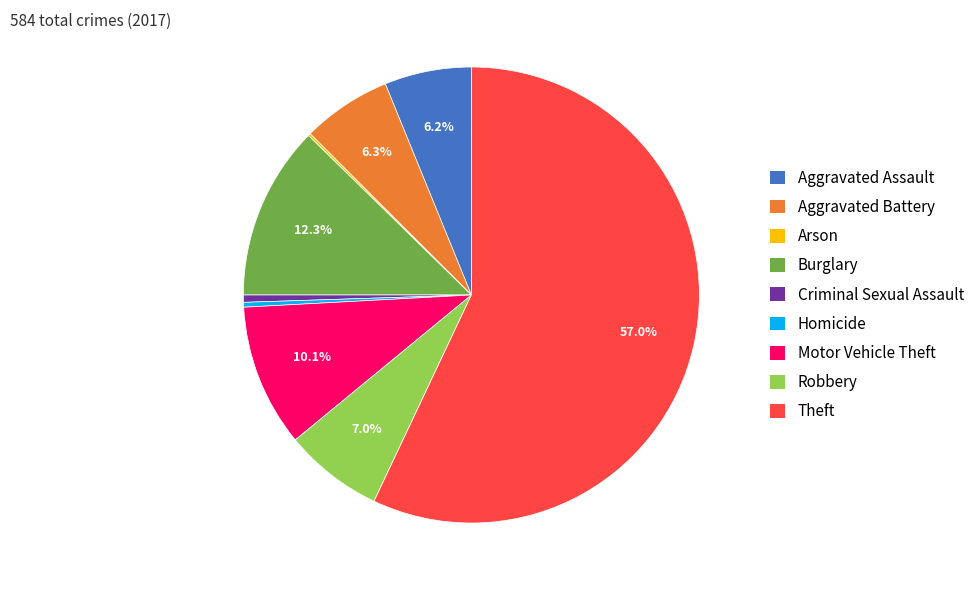

Between Theft and Criminal Sexual Assault, which is larger?

Theft